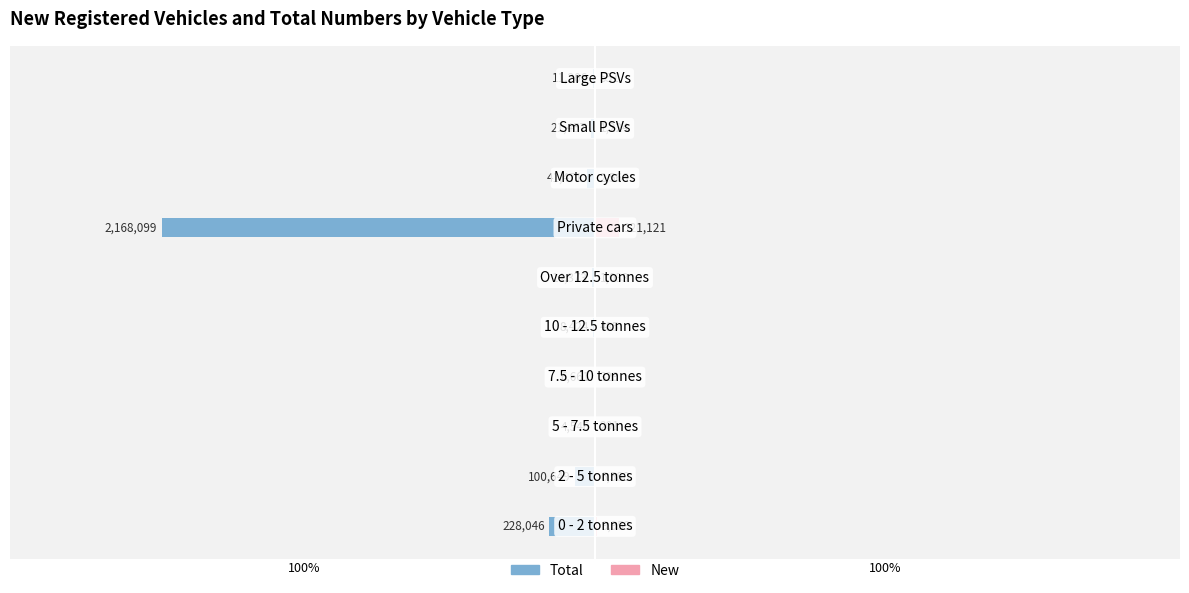

What is the minimum value for Total?

-2168099